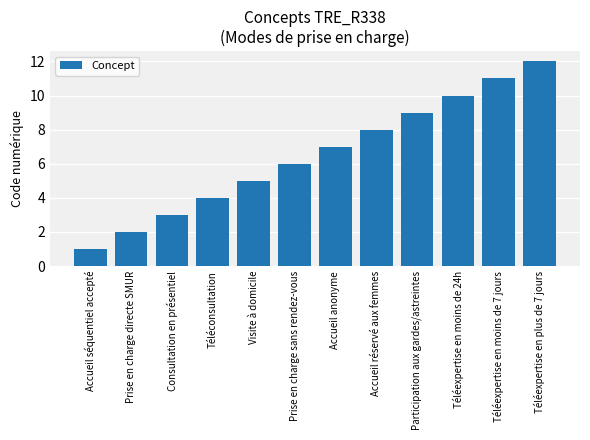

What is the difference between the second highest and second lowest values?

9